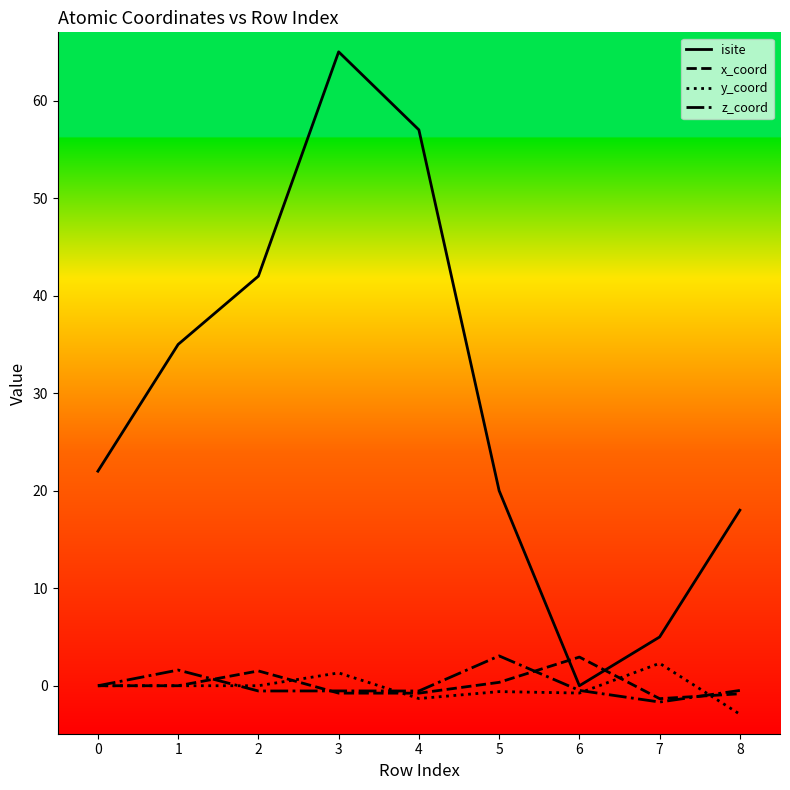

True or false: x_coord and isite cross at least once.

True